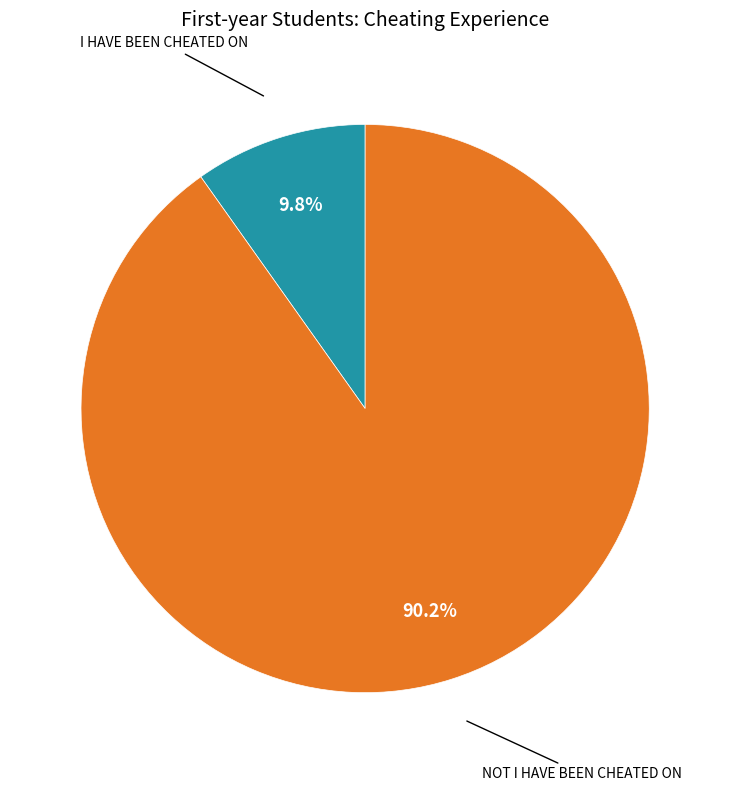

To the nearest percent, what is the difference between the largest and smallest slice percentages?

80%